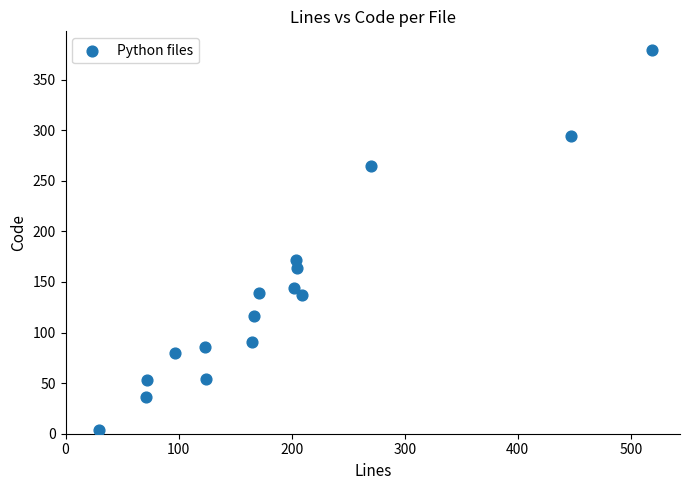

What Y value in the scatter plot is closest to 191?

172